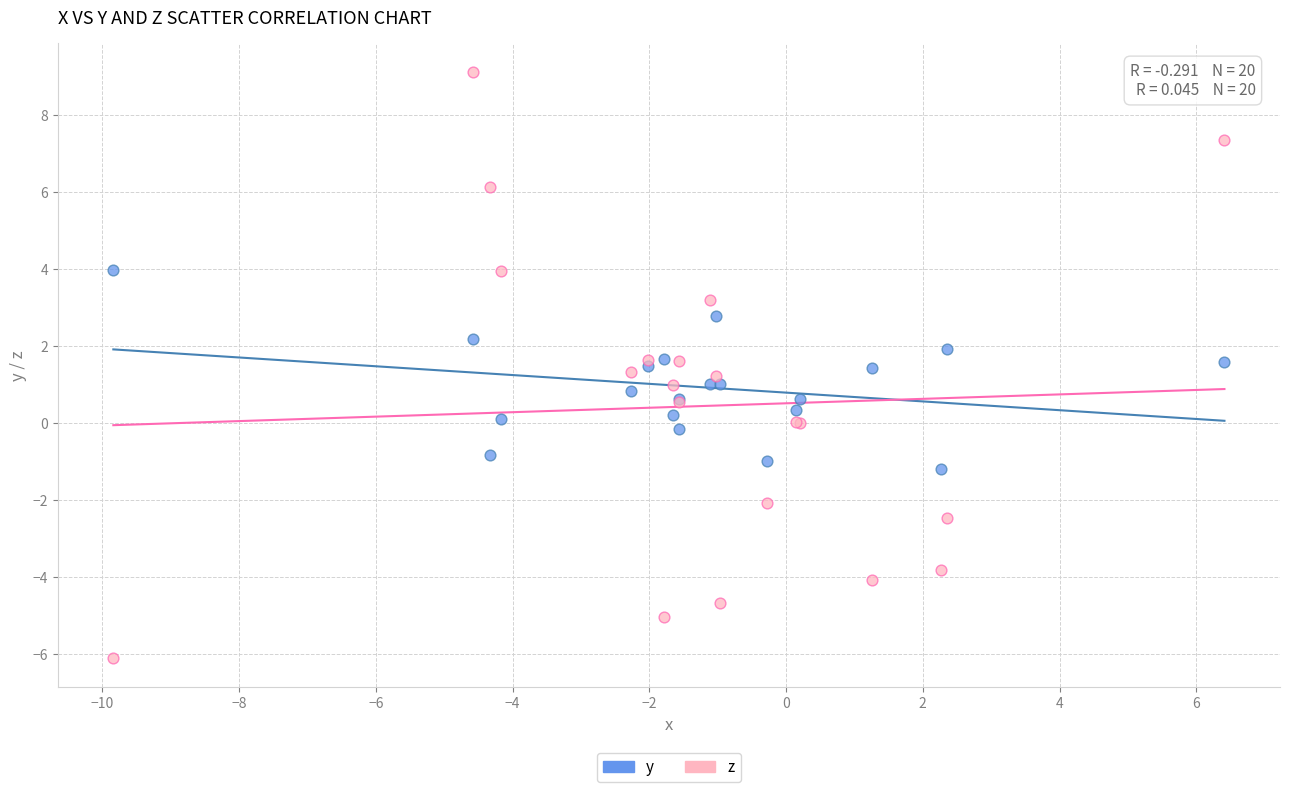

Which series has the largest Y range (max minus min)?

z